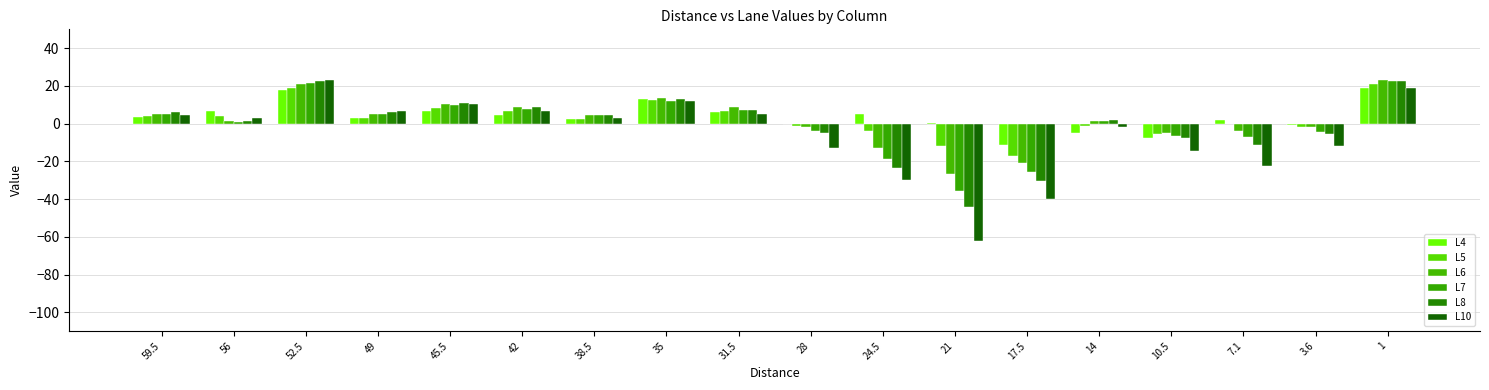

Which category has the lowest value in the L5 series?

17.5